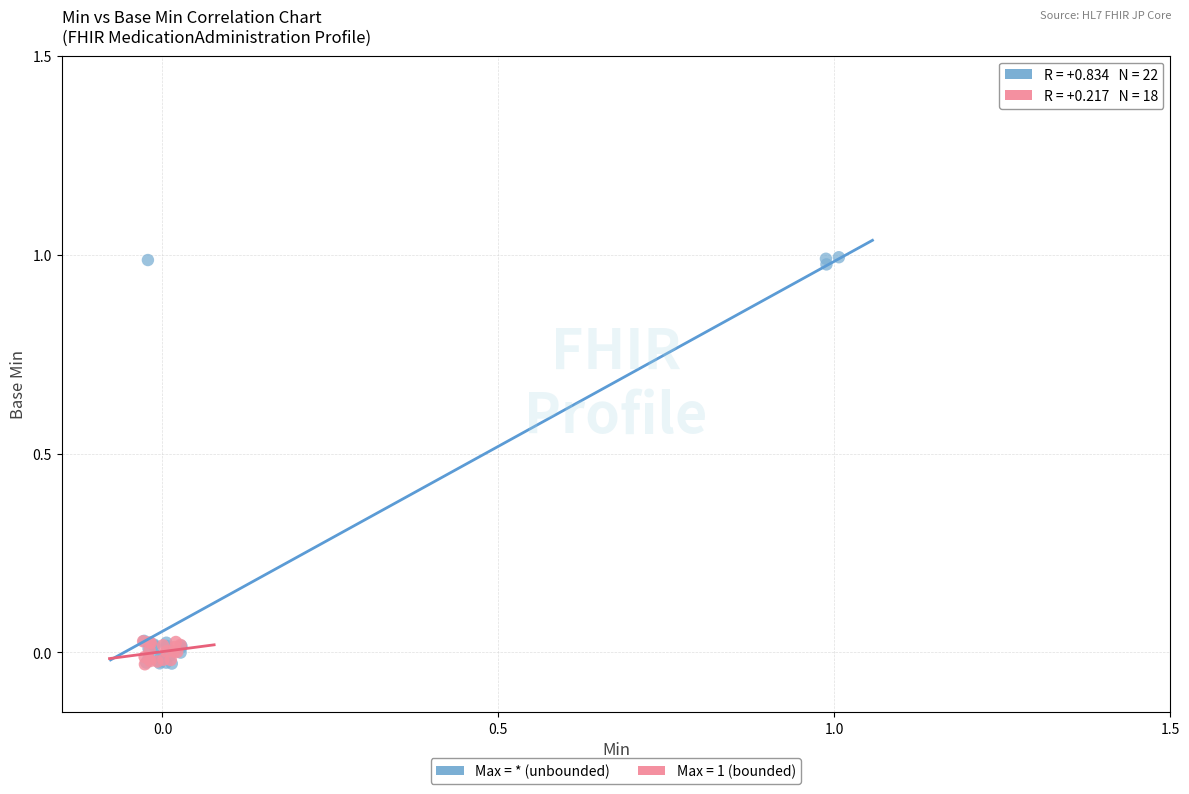

Which series has the largest Y range (max minus min)?

Max = * (unbounded)